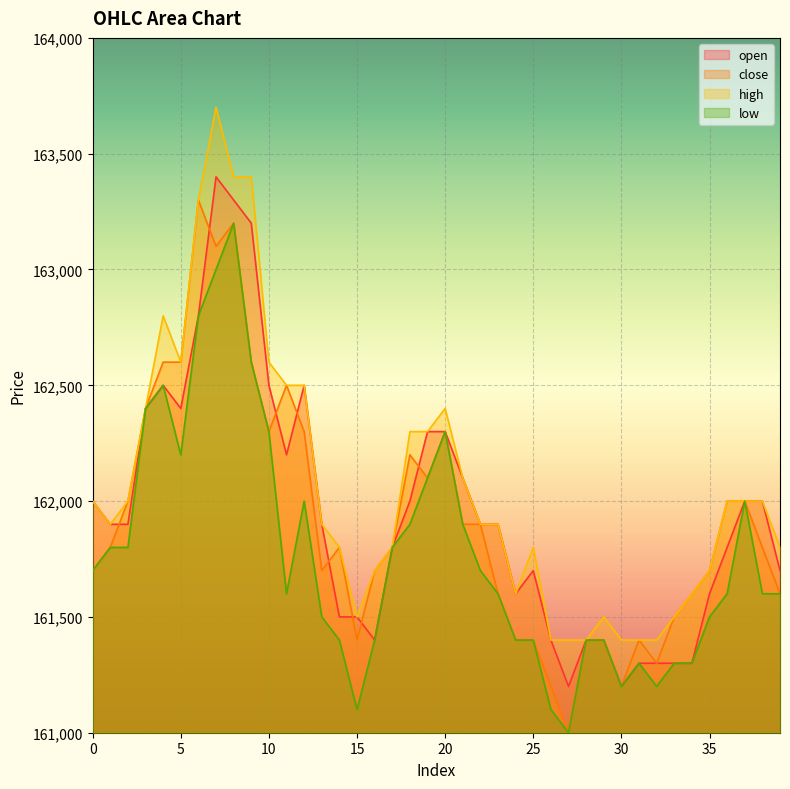

What is the difference between the maximum and minimum values in the open series?

2200